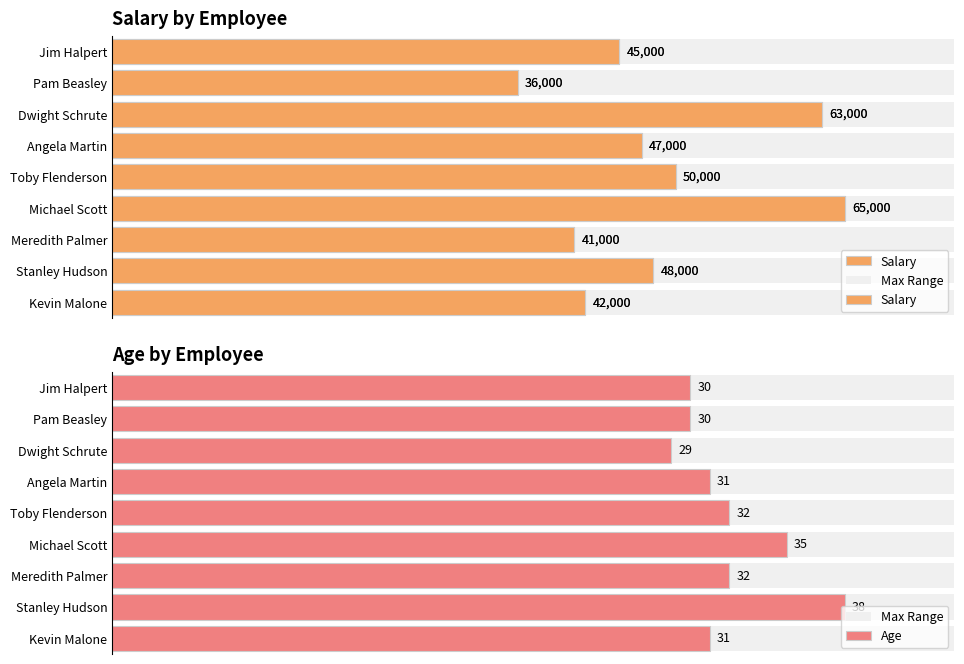

What is the value of the Age bar at the 3rd from the left?

29